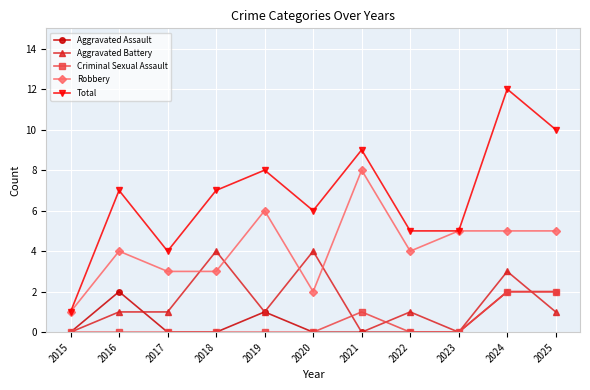

Reading right to left, list all the values displayed in this chart.

Aggravated Assault: 2	2	0	0	0	0	1	0	0	2	0
Aggravated Battery: 1	3	0	1	0	4	1	4	1	1	0
Criminal Sexual Assault: 2	2	0	0	1	0	0	0	0	0	0
Robbery: 5	5	5	4	8	2	6	3	3	4	1
Total: 10	12	5	5	9	6	8	7	4	7	1